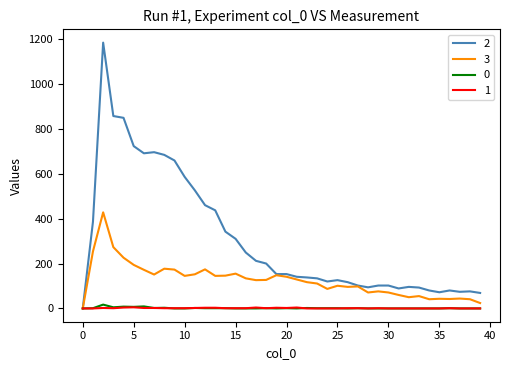

What is the maximum value shown in the chart?

1184